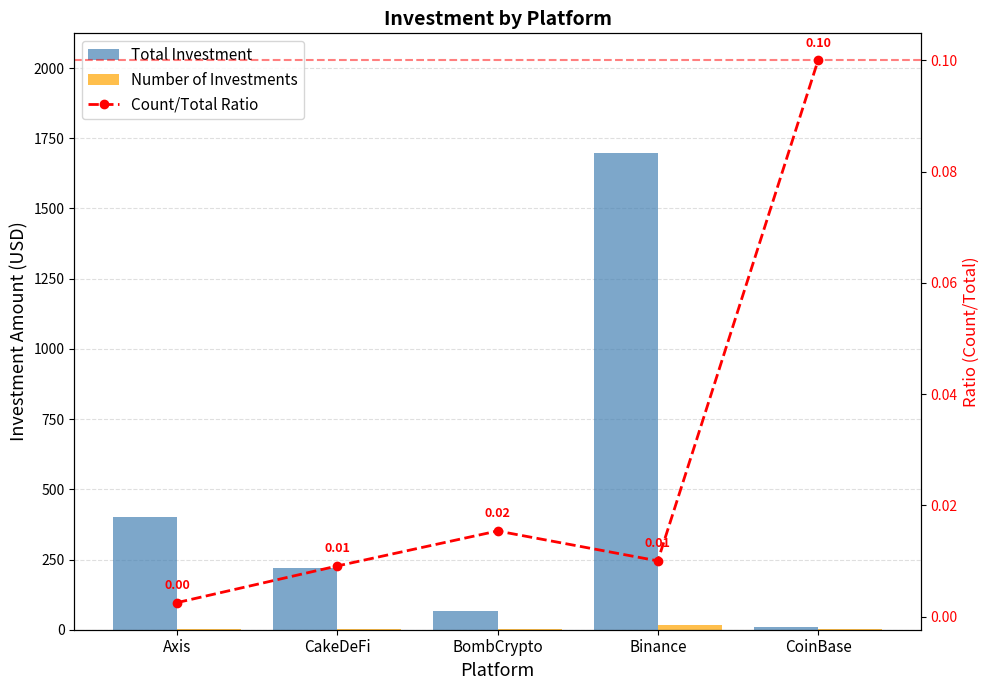

Between BombCrypto and CoinBase, which is larger?

BombCrypto